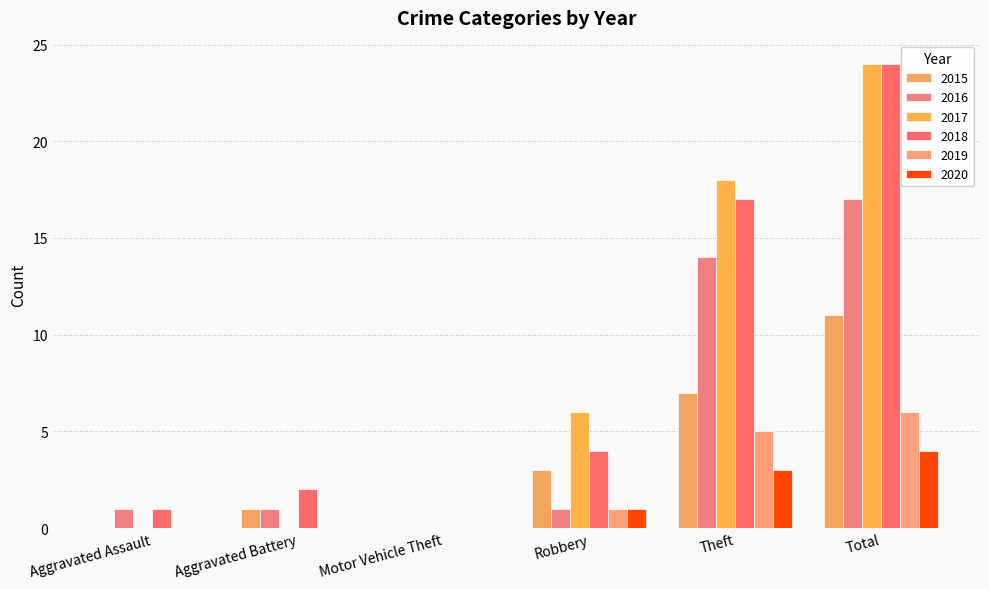

List the series in order of their peak value, highest first.

2017, 2018, 2016, 2015, 2019, 2020